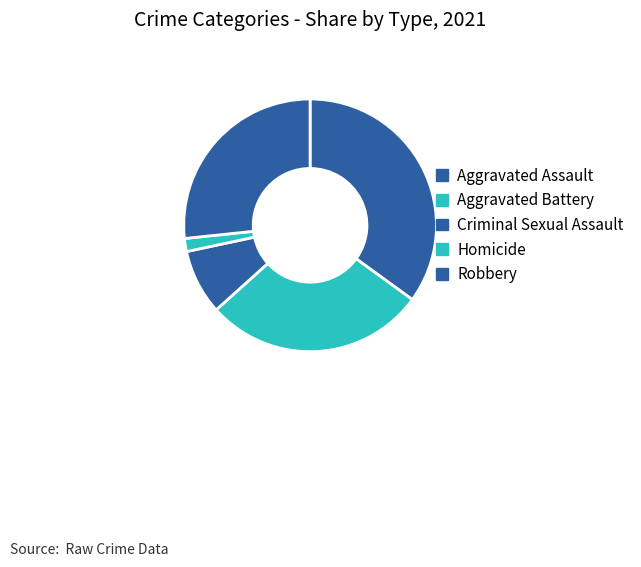

Is there any slice that represents more than half of the pie?

No